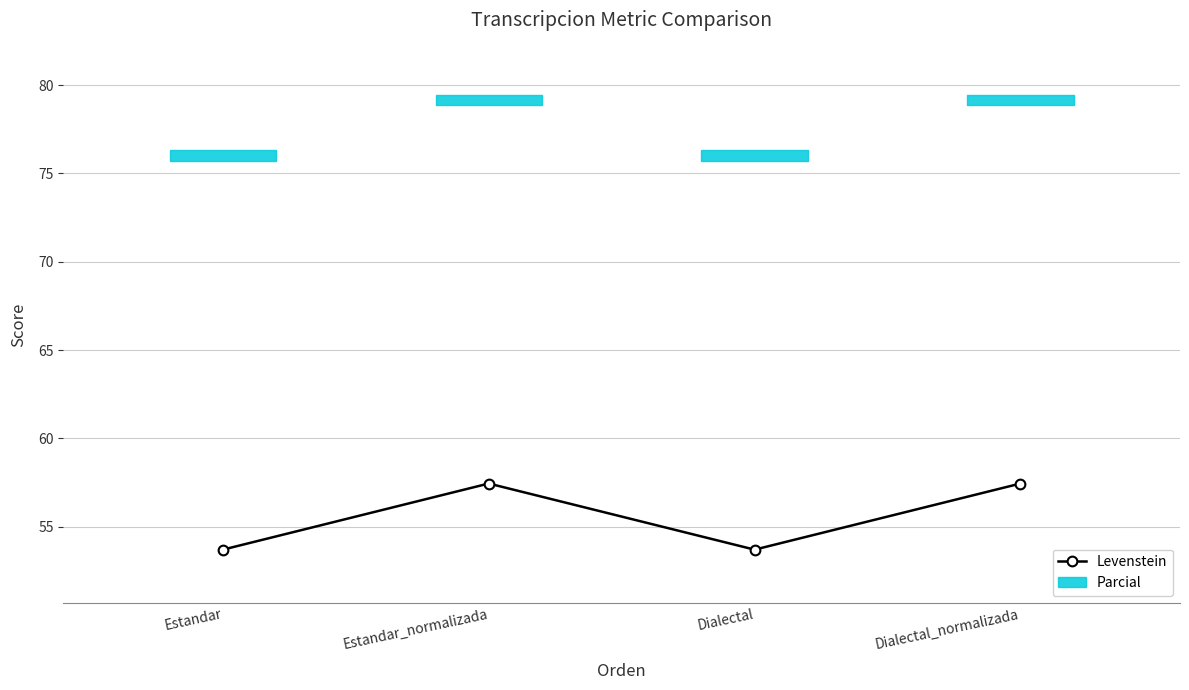

What position from the right is Dialectal_normalizada?

1